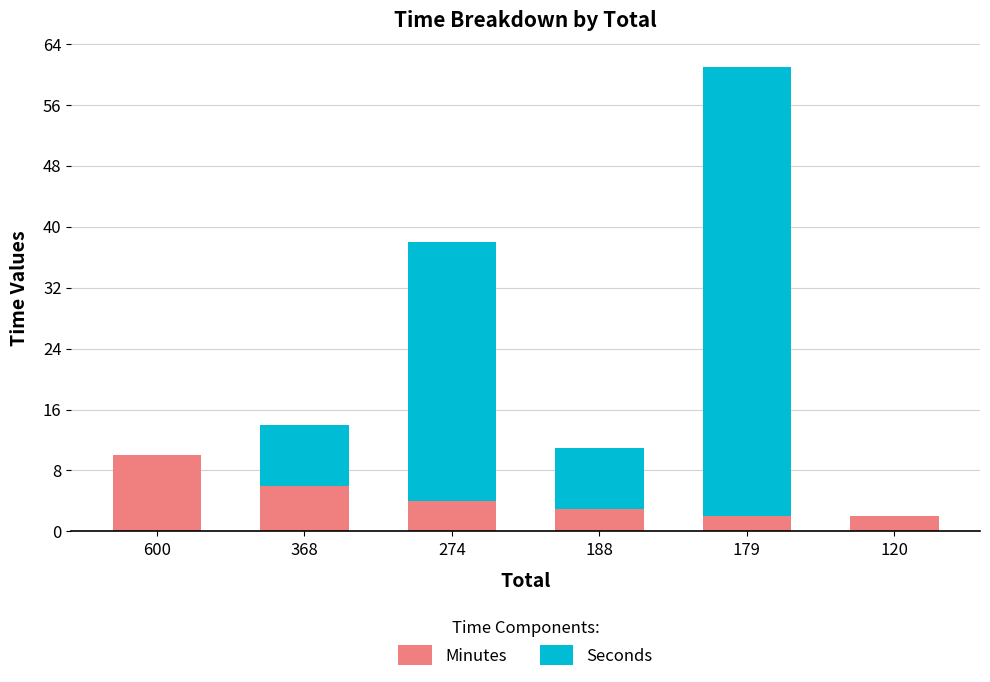

What is the maximum value for Minutes?

10